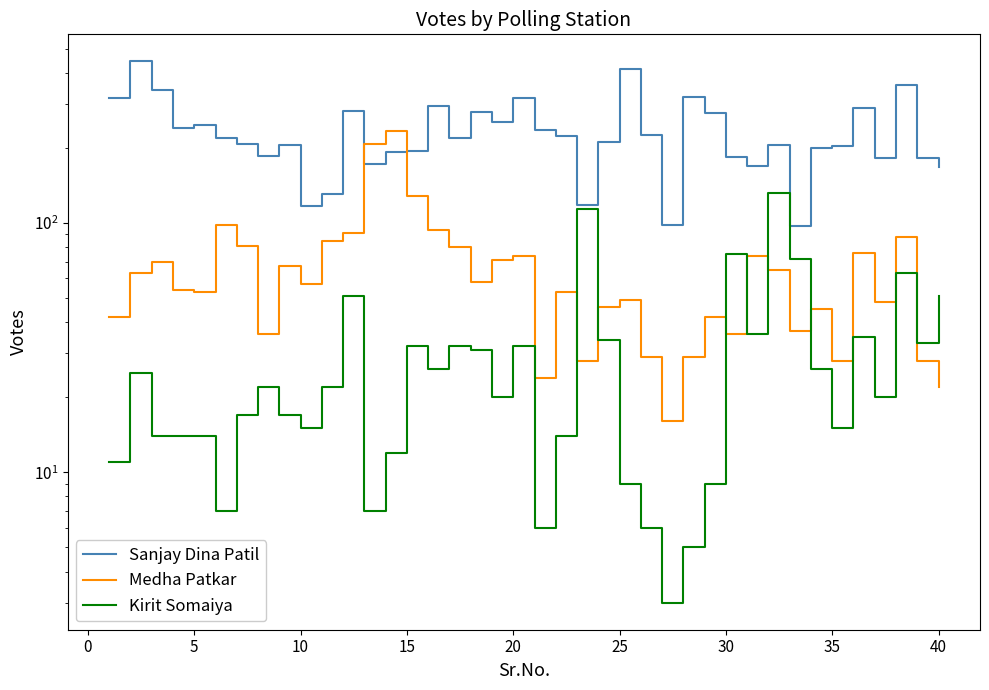

Is the value of Kirit Somaiya at 39 greater than the value of Medha Patkar at 18?

No